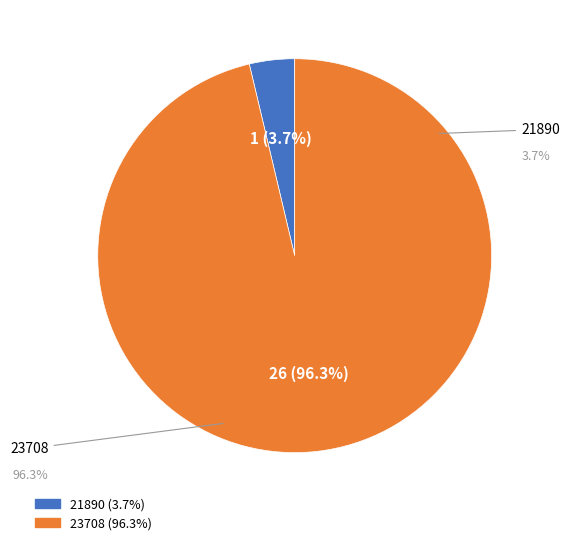

How many segments does this pie chart have?

2